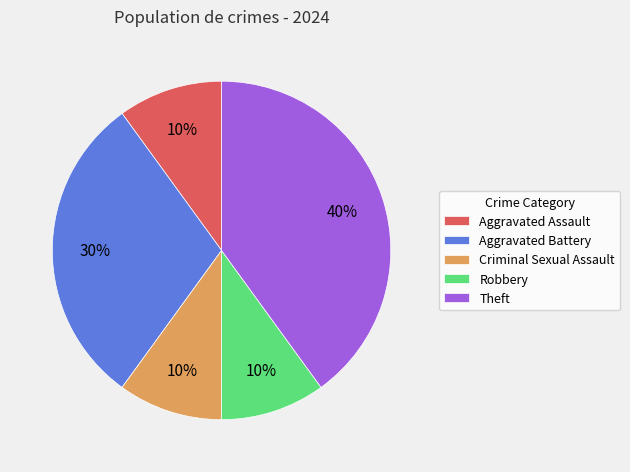

What percentage is the Criminal Sexual Assault slice, to the nearest percent?

10%